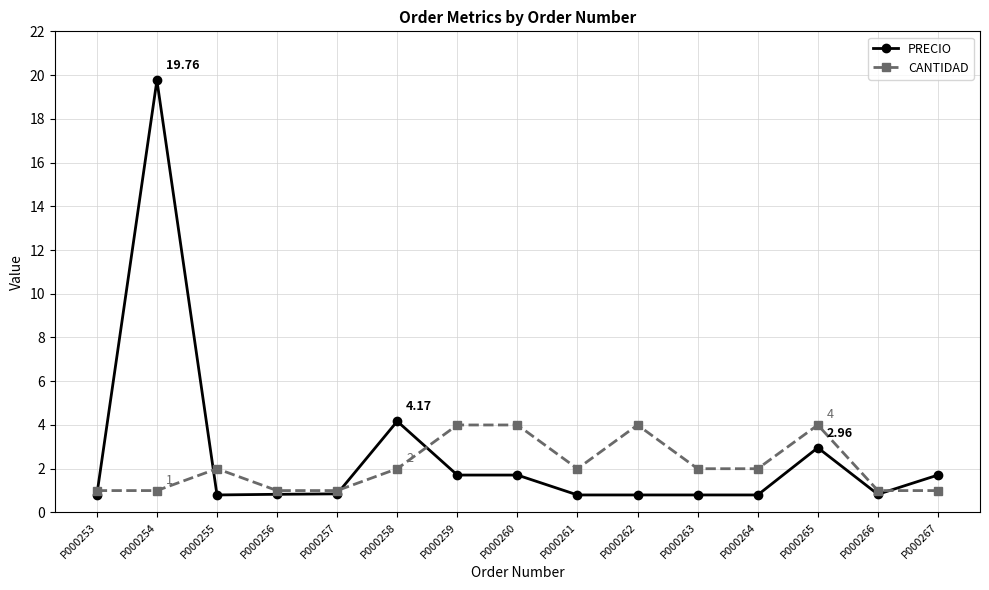

What is the minimum value for CANTIDAD?

1.0